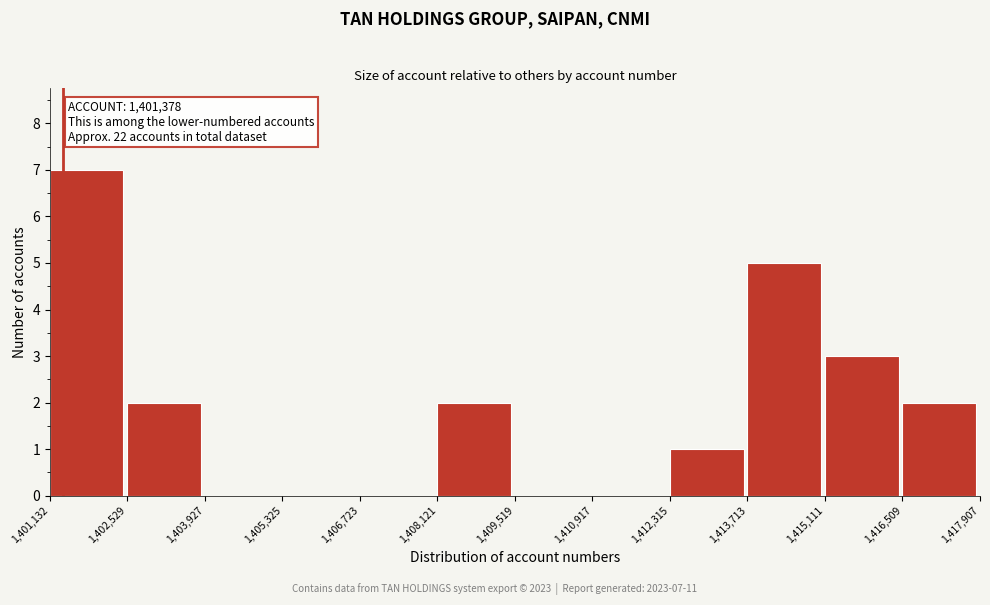

Over which range of the x-axis is the bar tallest?

1,401,132 to 1,402,529